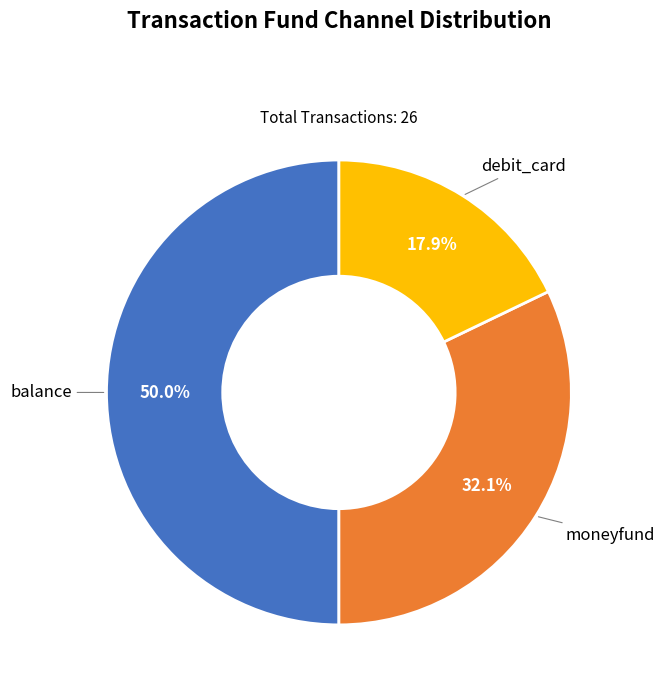

Rank the categories by value from highest to lowest.

balance, moneyfund, debit_card